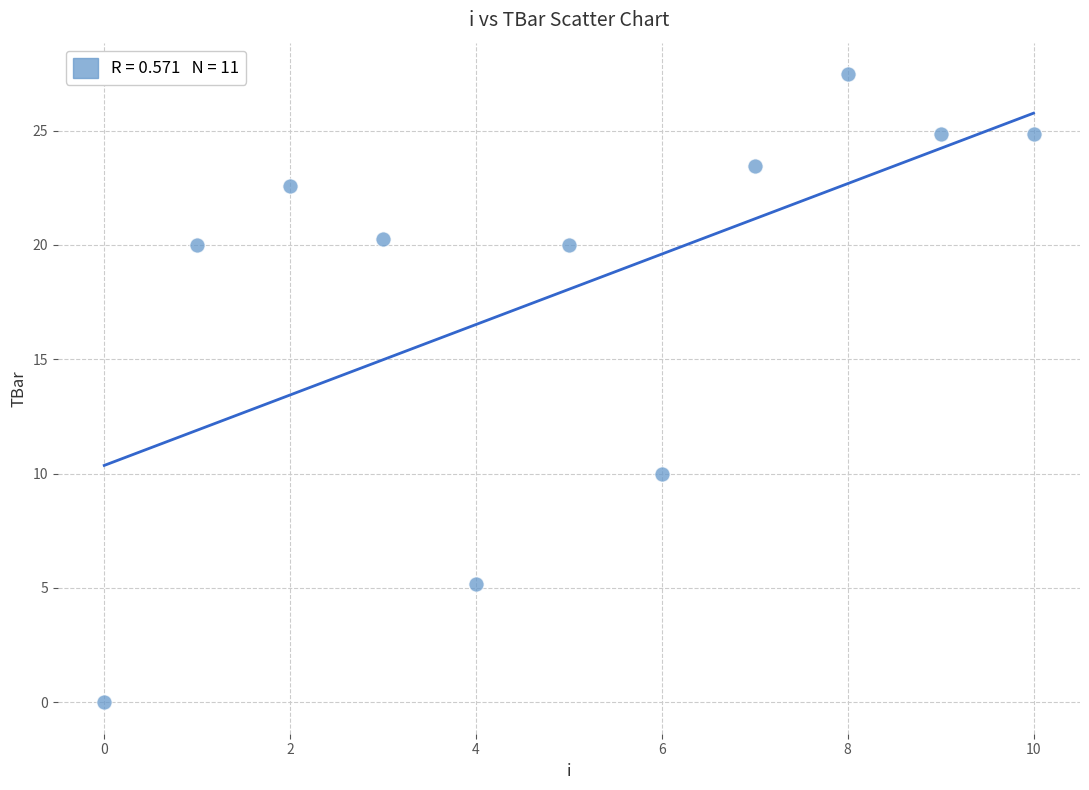

What is the range of Y values (max minus min)?

27.5